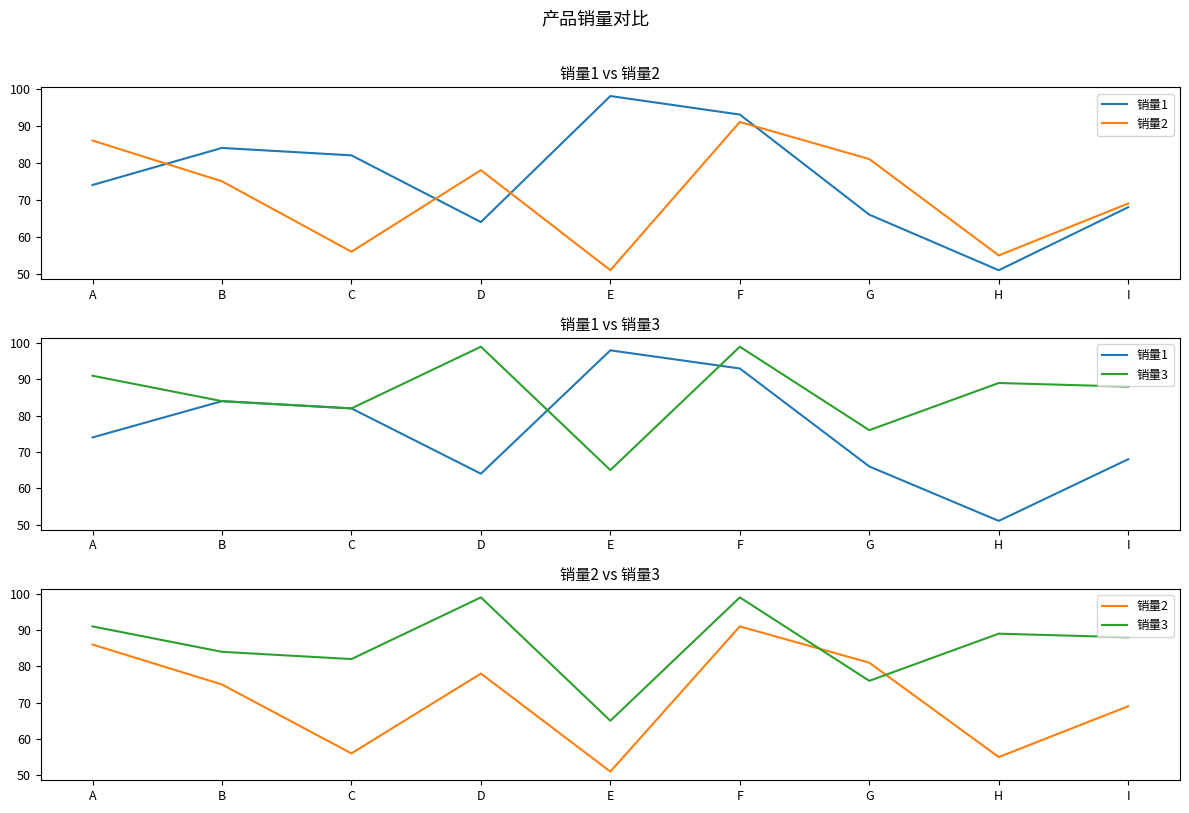

What is the sum of the 销量2 values at F and E?

142